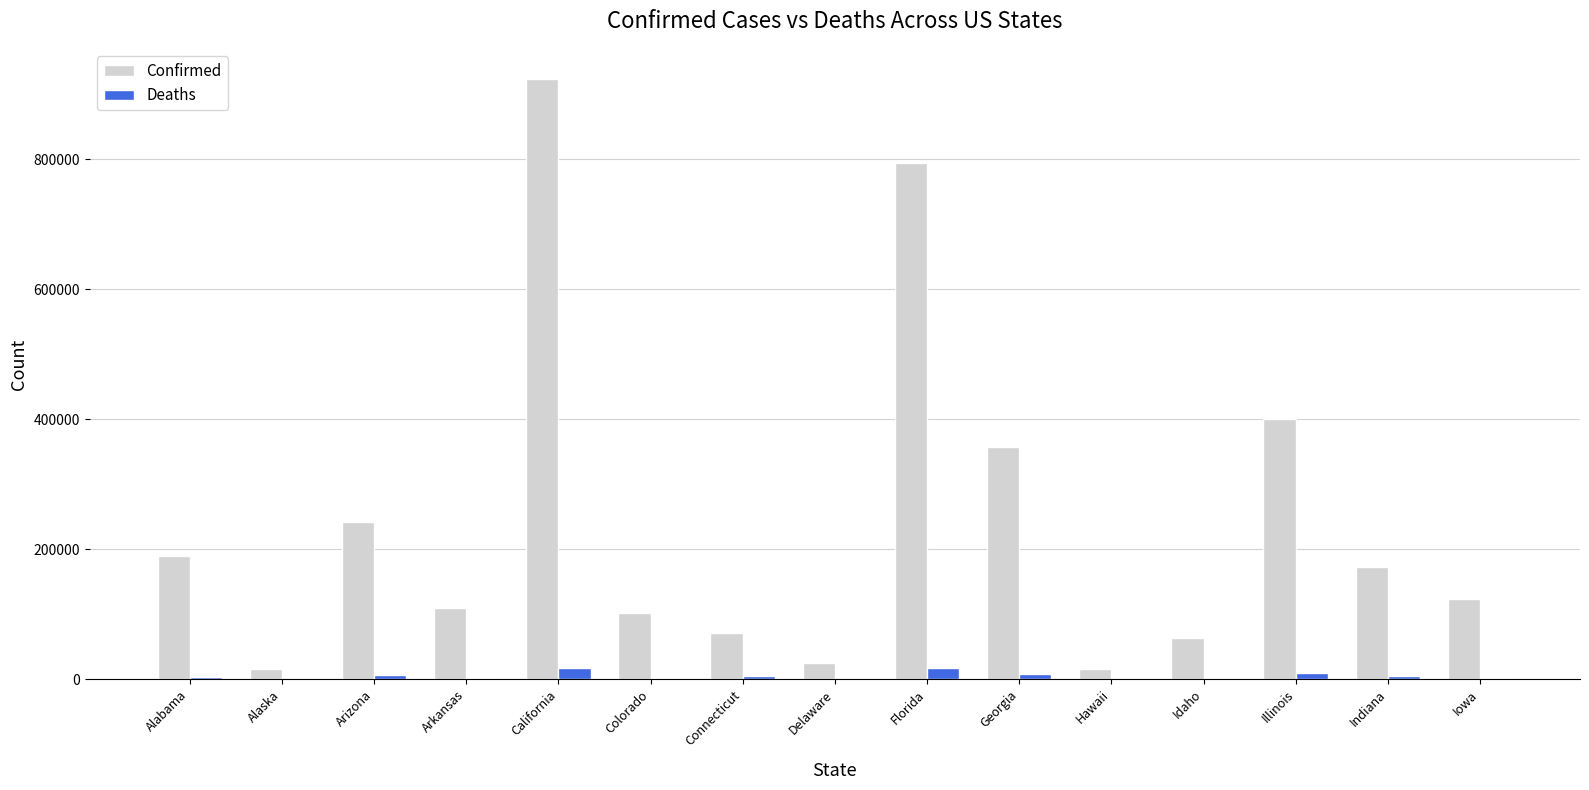

What is the highest value of the Confirmed series?

923648